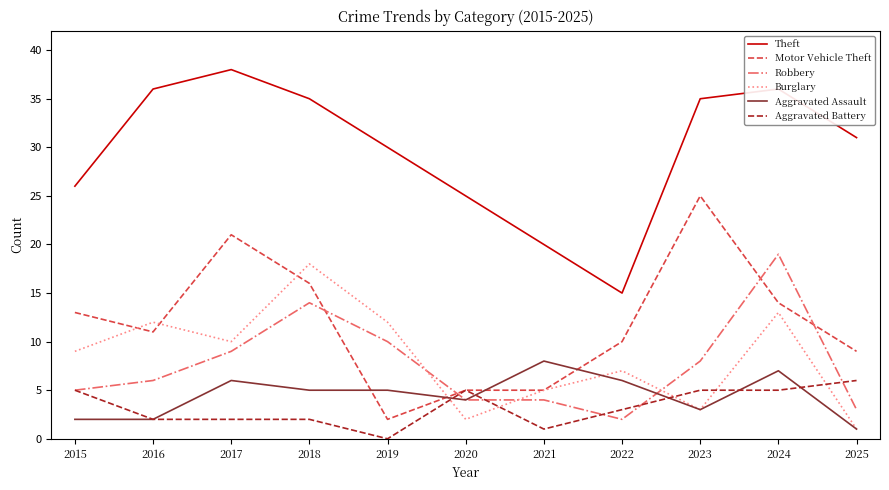

Is this an area chart (filled region under the line)?

No